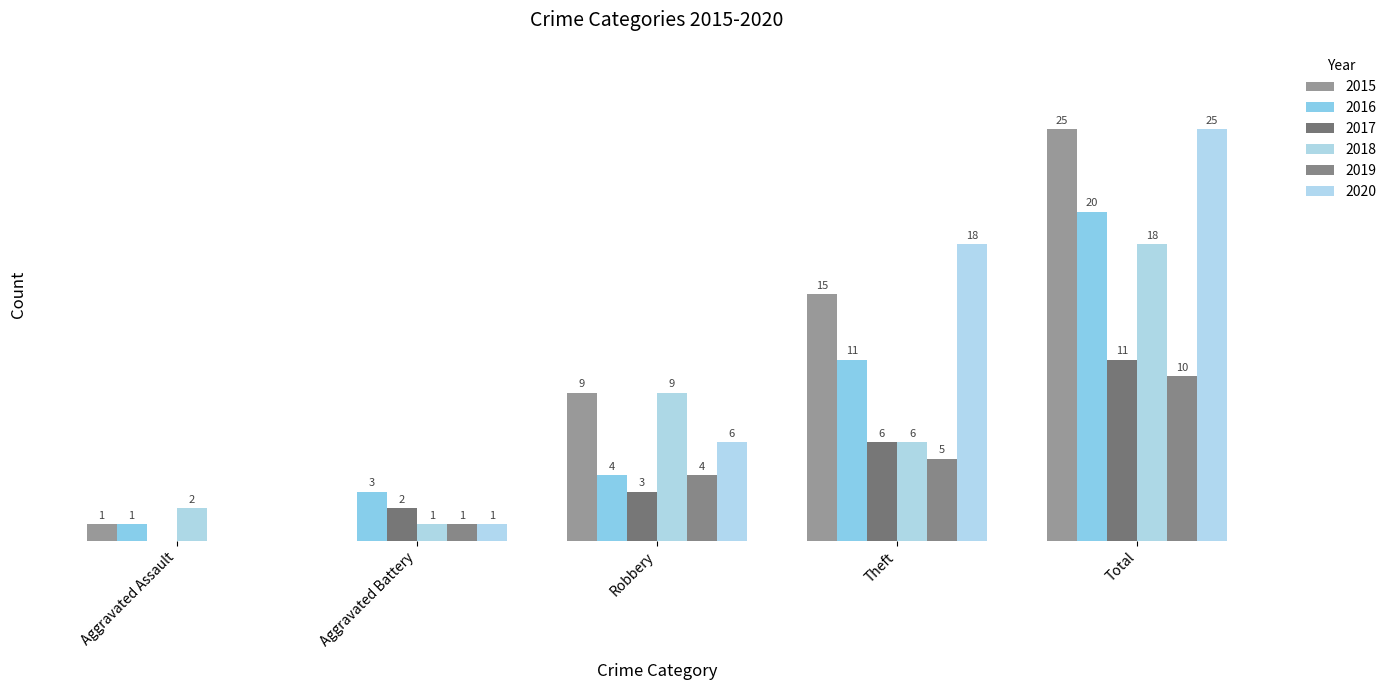

Does the chart contain stacked bars?

No